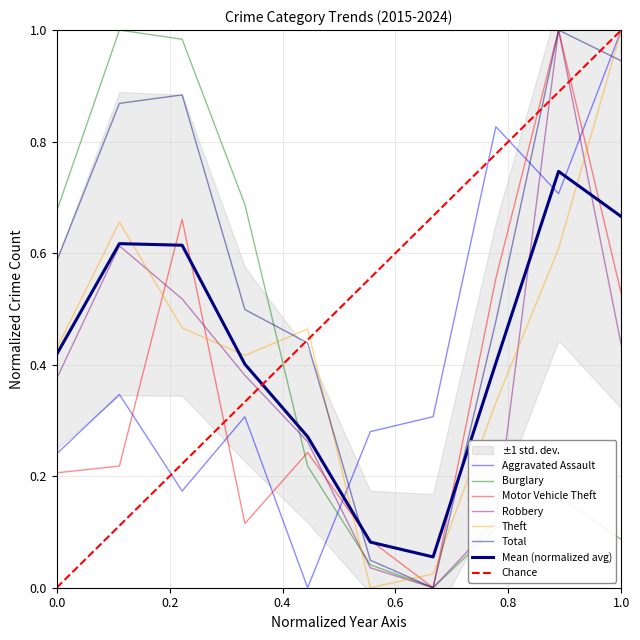

Reading right to left, list all the values displayed in this chart.

Aggravated Assault: 1.0	0.7	0.8	0.3	0.3	0.0	0.3	0.2	0.3	0.2
Burglary: 0.1	0.2	0.1	0.0	0.0	0.2	0.7	1.0	1.0	0.7
Motor Vehicle Theft: 0.5	1.0	0.6	0.0	0.1	0.2	0.1	0.7	0.2	0.2
Robbery: 0.4	1.0	0.1	0.0	0.0	0.3	0.4	0.5	0.6	0.4
Theft: 1.0	0.6	0.3	0.0	0.0	0.5	0.4	0.5	0.7	0.4
Total: 0.9	1.0	0.5	0.0	0.0	0.4	0.5	0.9	0.9	0.6